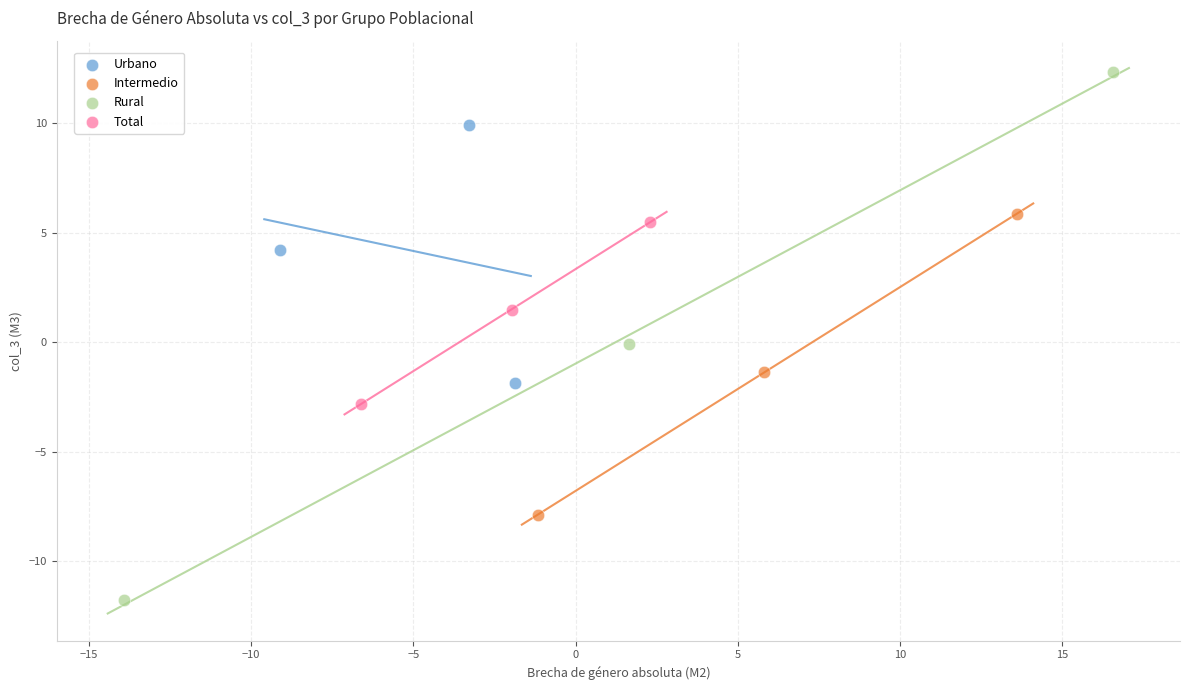

Which series has the largest Y range (max minus min)?

Rural